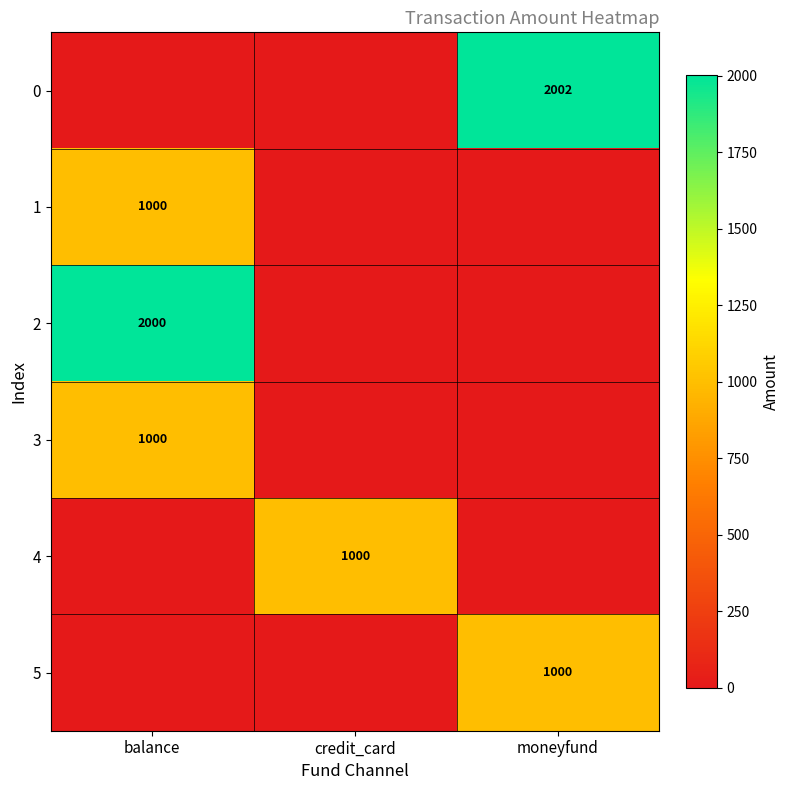

The 3 series shows 530 at balance. True or false?

False